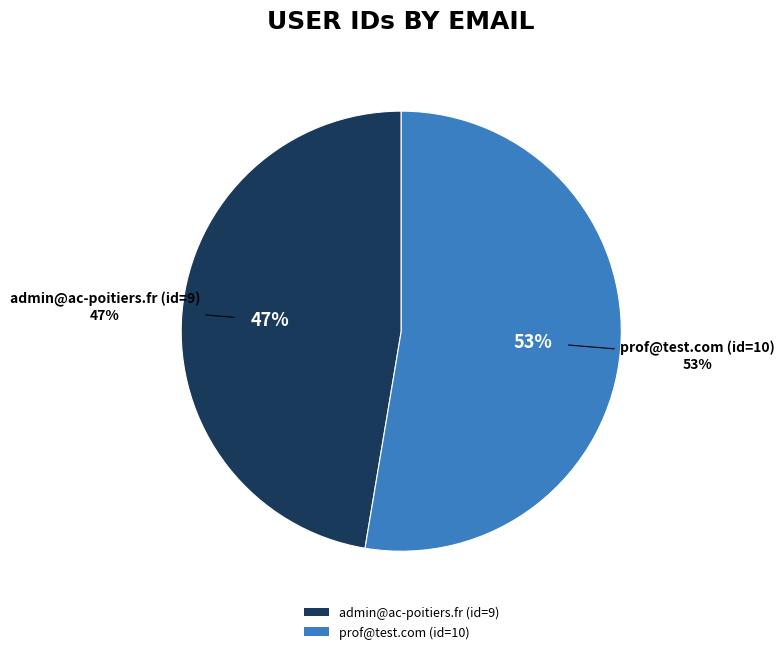

Which has a higher value, admin@ac-poitiers.fr (id=9) or prof@test.com (id=10)?

prof@test.com (id=10)